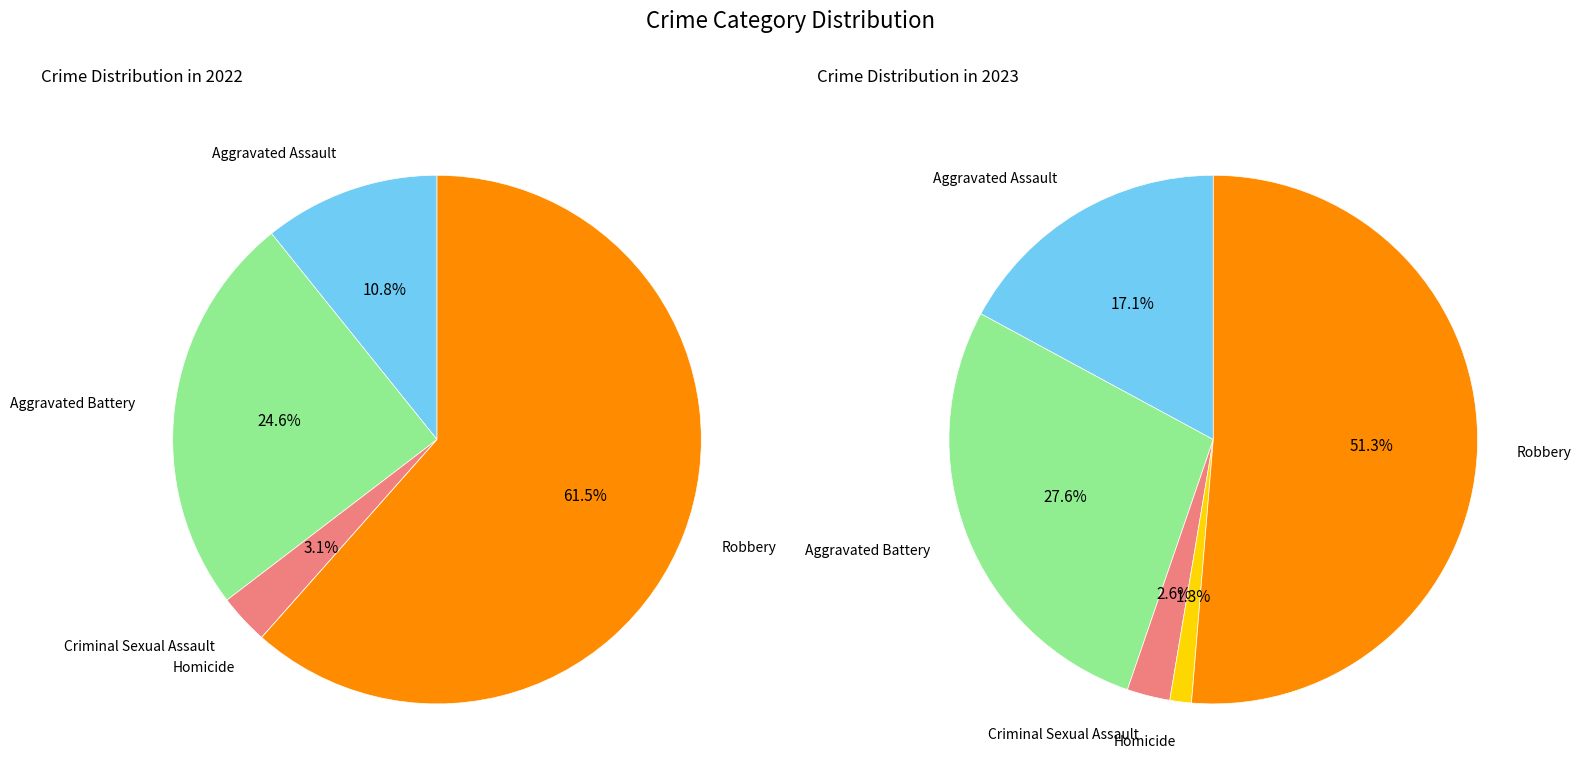

What percentage is the Homicide slice, to the nearest percent?

1%